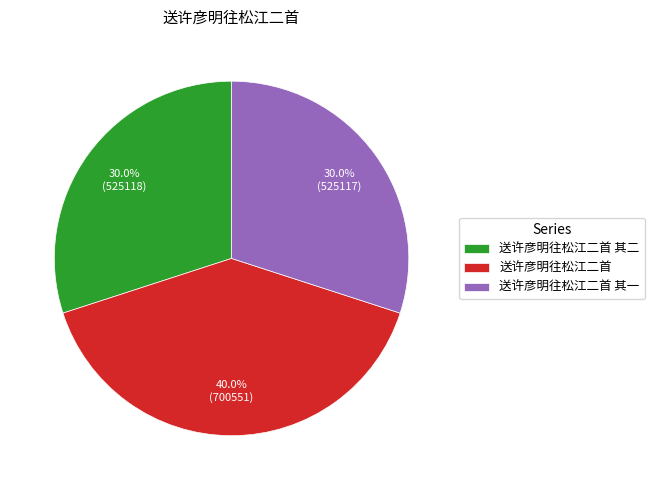

The 送许彦明往松江二首 其一 slice represents 38% of the pie. True or false?

False